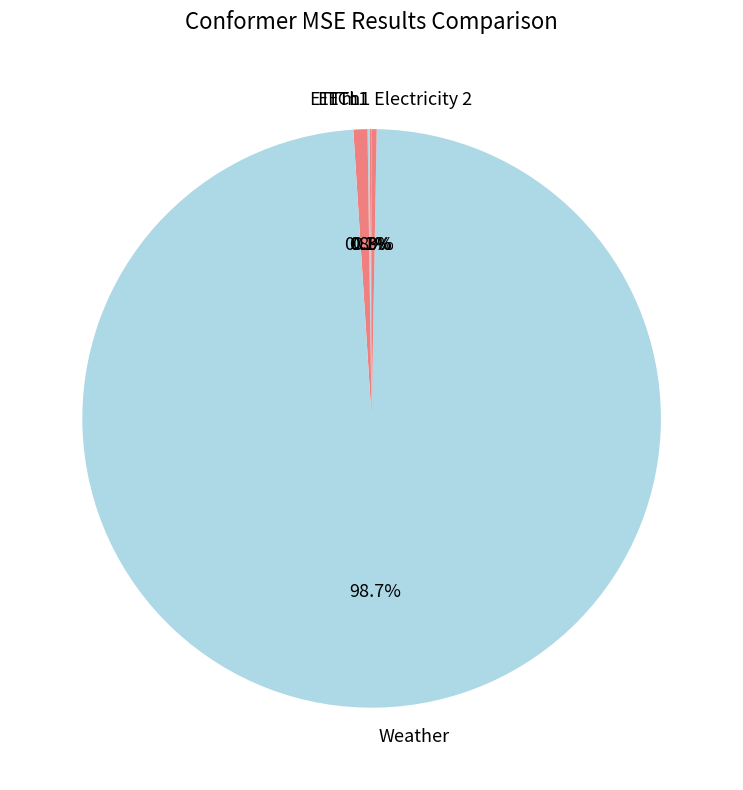

How much of the chart is everything except ECL?

99.2%